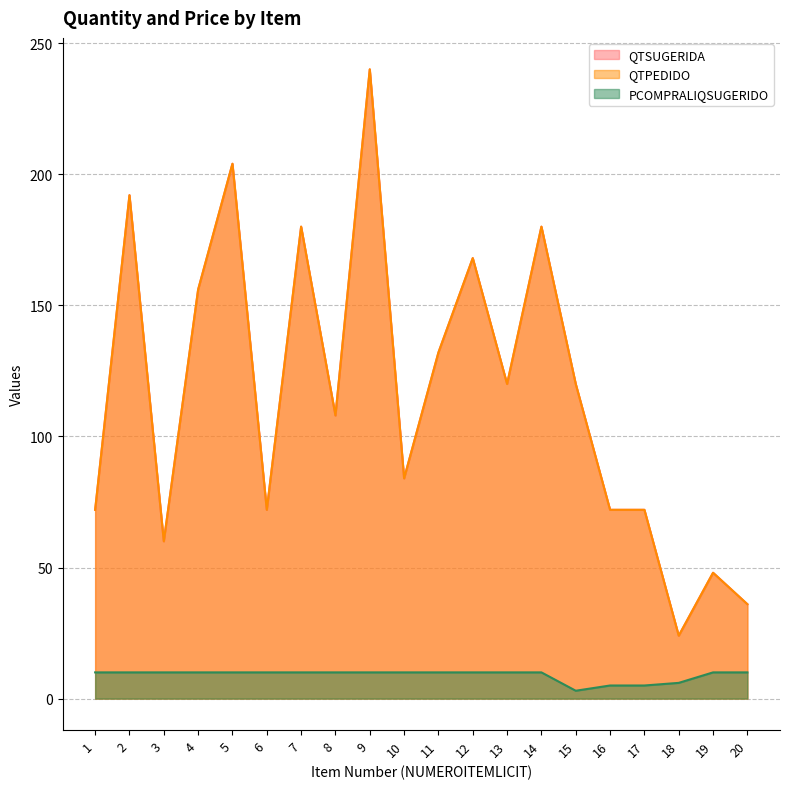

How many values in the QTPEDIDO series are below 120?

10